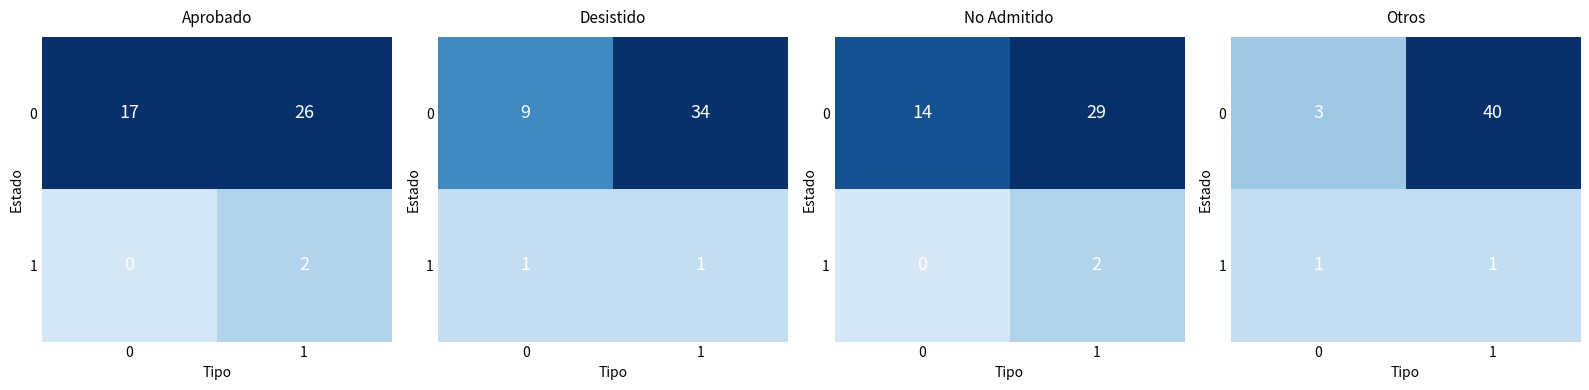

Rank the categories by 1 value from lowest to highest.

0, 1